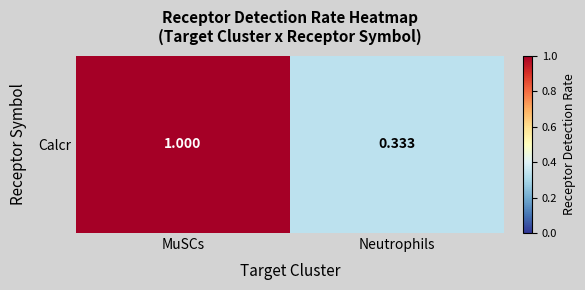

The chart shows a value of 0.3 at Neutrophils. True or false?

True